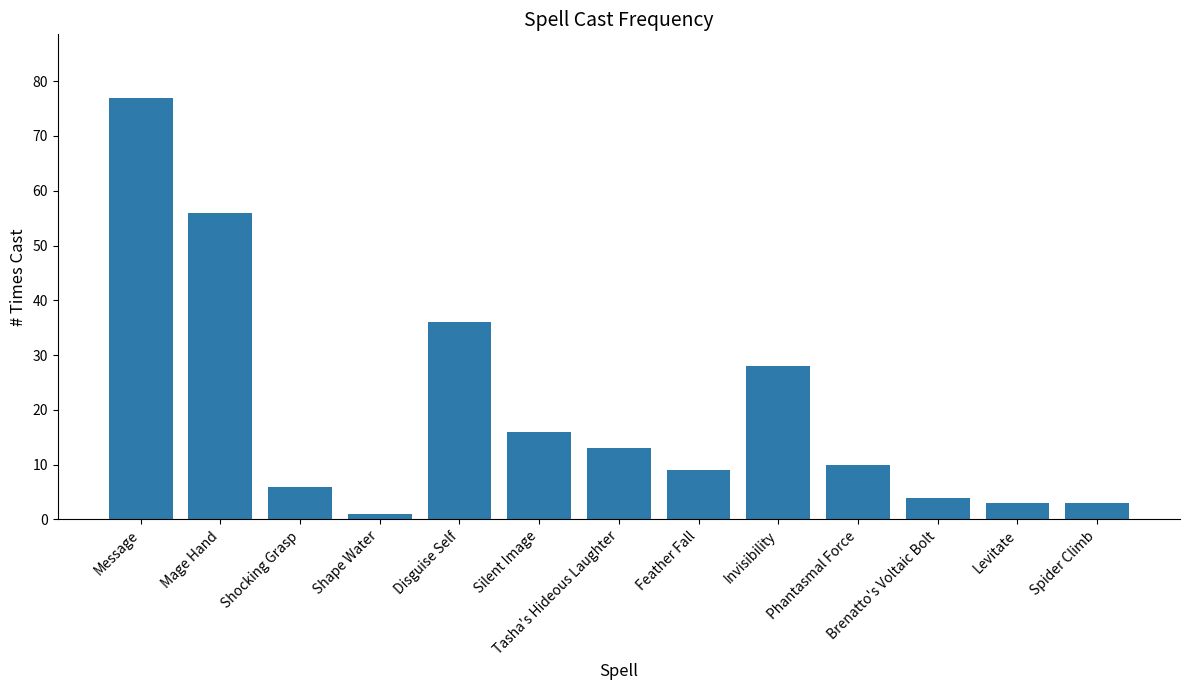

What is the label of the 12th bar from the left?

Levitate